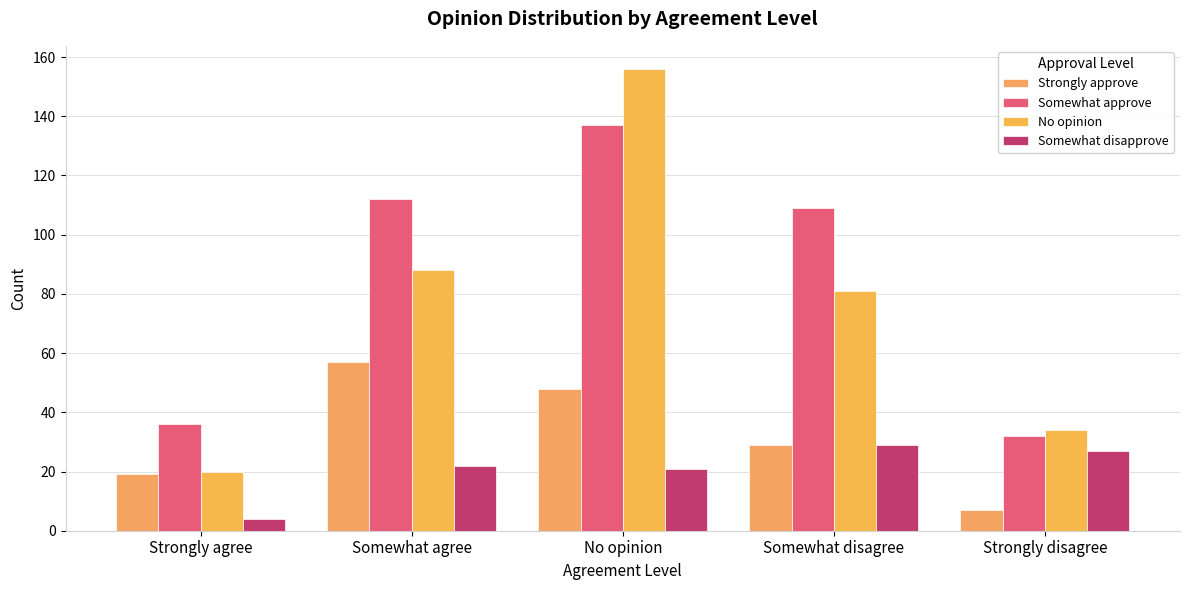

What is the greatest value displayed?

156